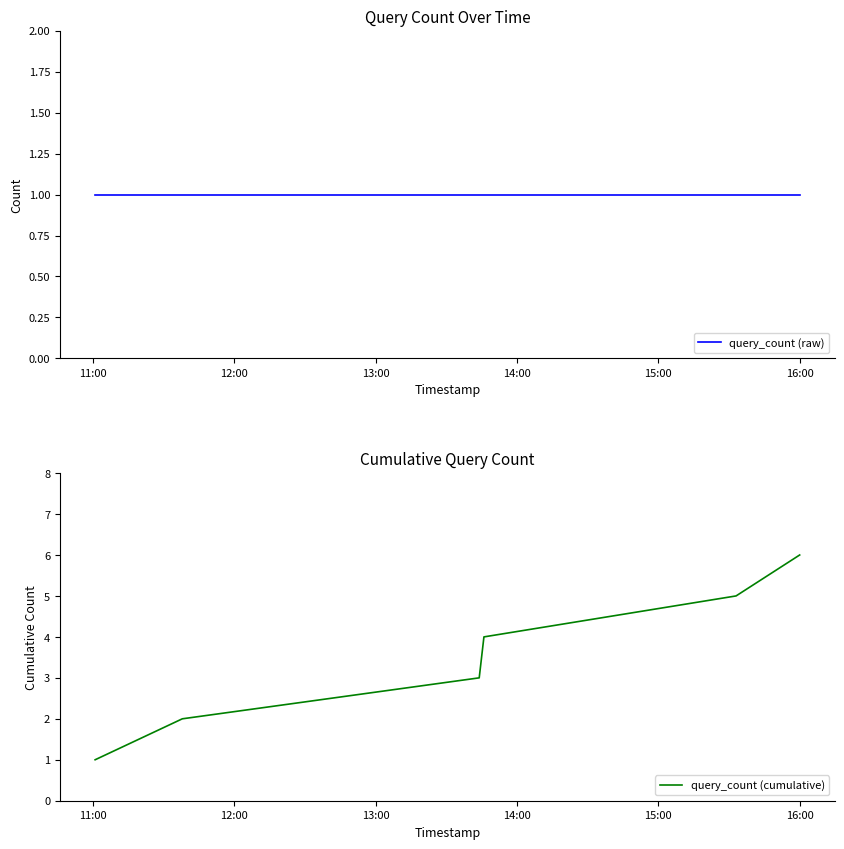

What is the lowest value of the query_count (raw) series?

1